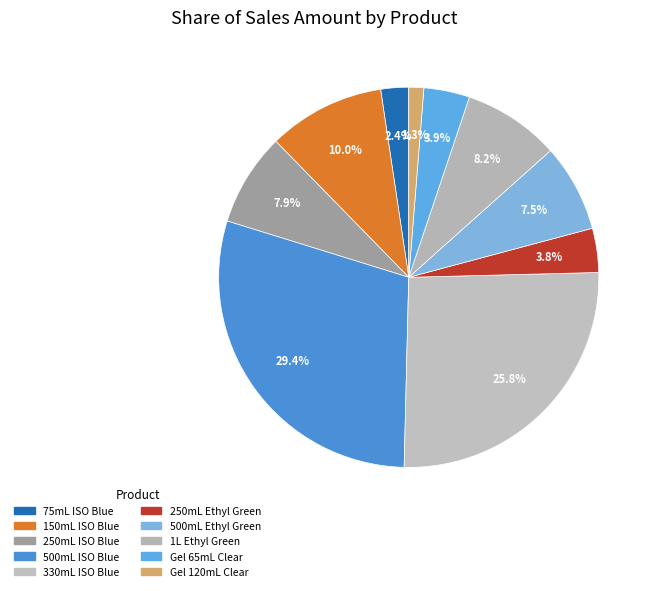

Rank the categories by value from lowest to highest.

Hair Works Gel (Clear) 120mL, BIOGENIC ISO. ALC 70% (BLUE) 75ML, BIOGENIC ETHYL ALC 70% (P. GRN) 250ML, Hair Works Gel (Clear) 65mL, BIOGENIC ETHYL ALC 70% (P. GRN) 500ML, BIOGENIC ISO. ALC 70% (BLUE) 250ML, BIOGENIC ETHYL ALC 70% (P. GRN) 1L, BIOGENIC ISO. ALC 70% (BLUE) 150ML, BIOGENIC ISO. ALC 70% (BLUE) 330ML, BIOGENIC ISO. ALC 70% (BLUE) 500ML